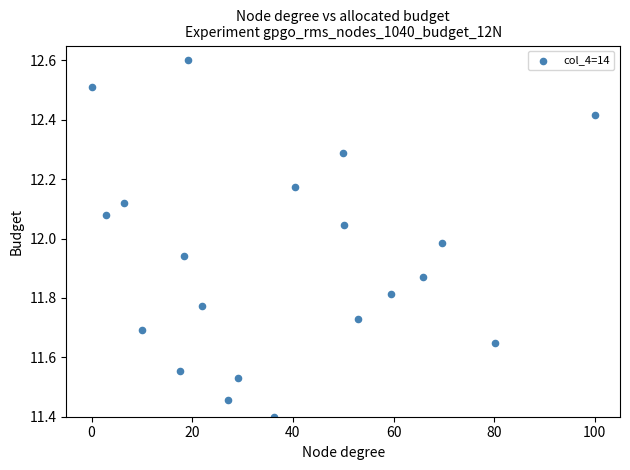

What is the range of X values (max minus min)?

100.0